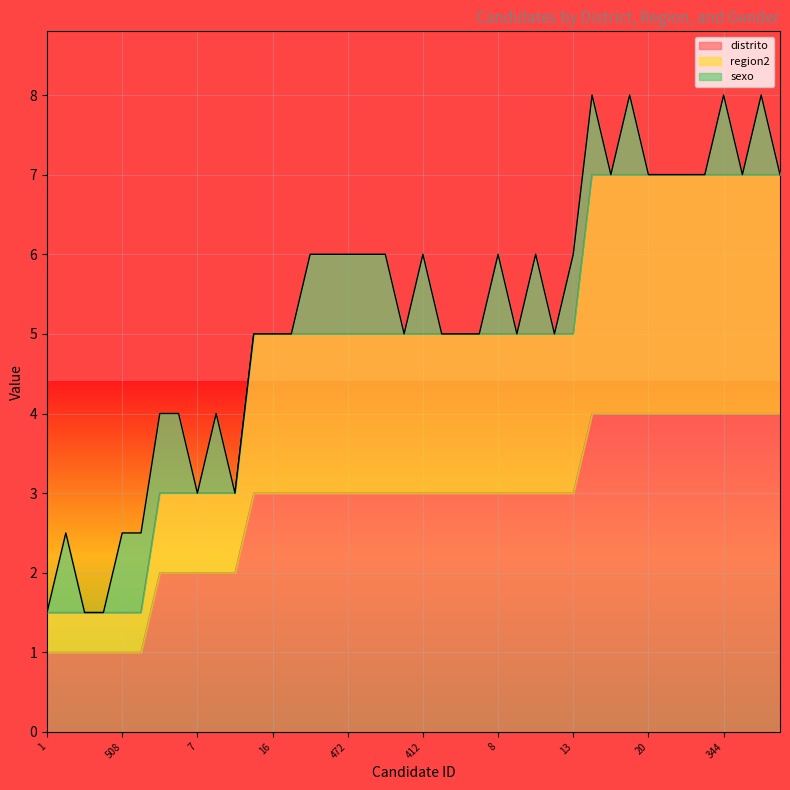

Which category has the lowest value across all series?

1